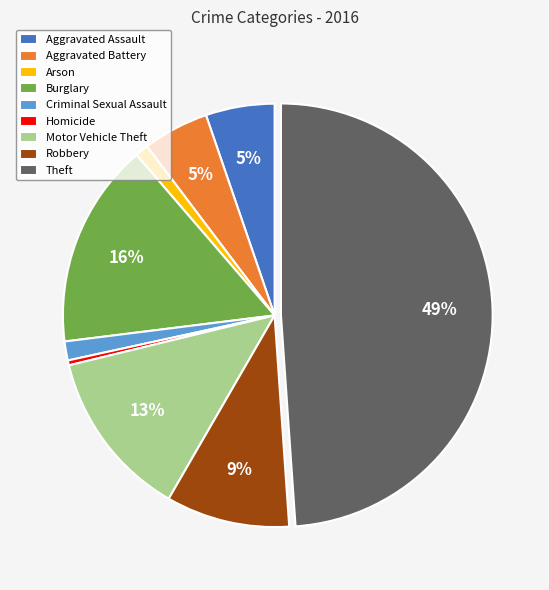

Which slice is the smallest?

Homicide